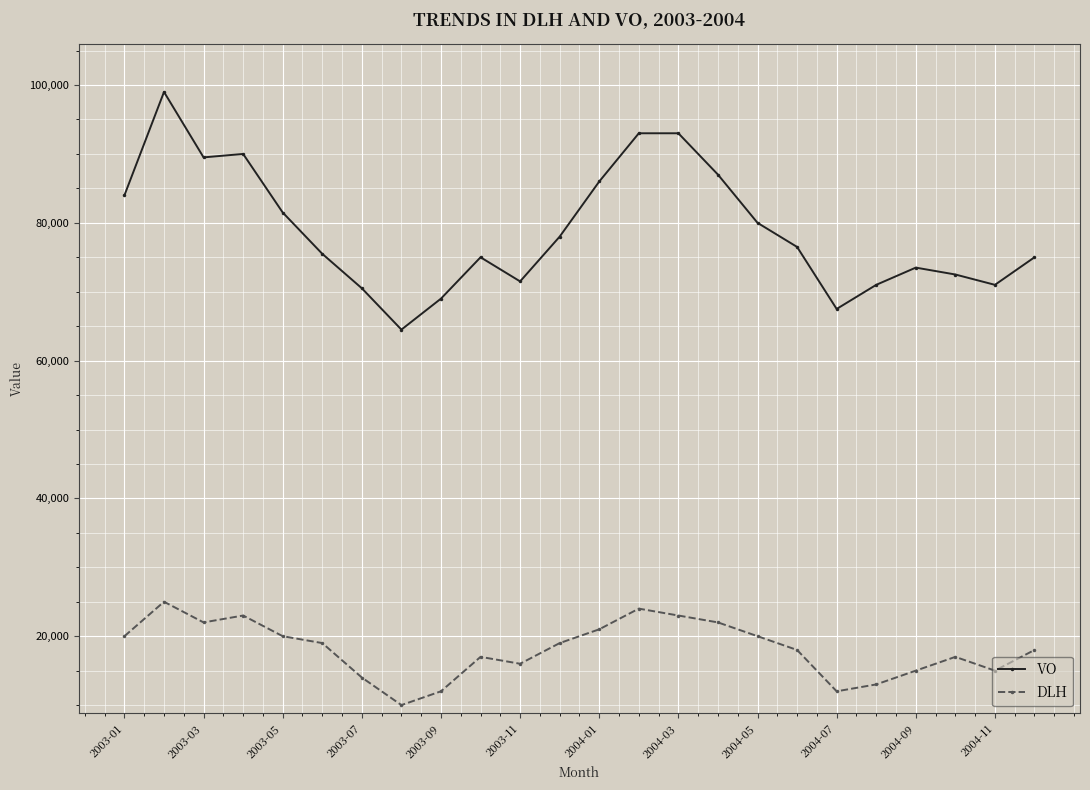

Rank the series by their maximum value, from highest to lowest.

VO, DLH